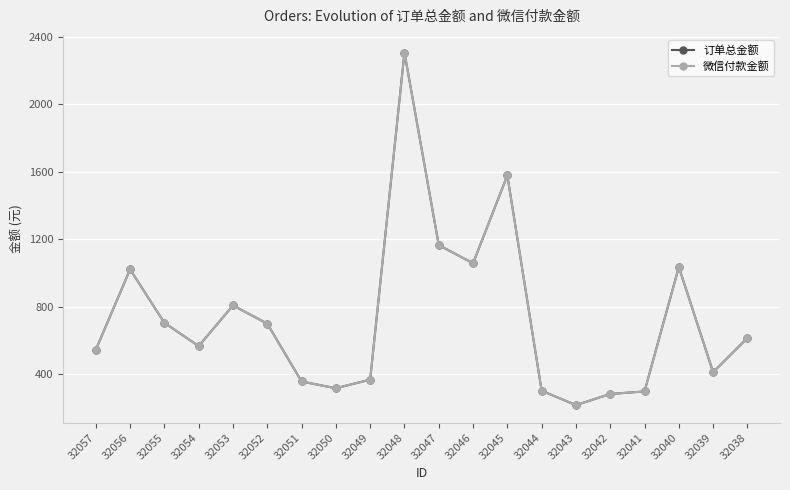

What is the total value across all series at 32042?

566.0